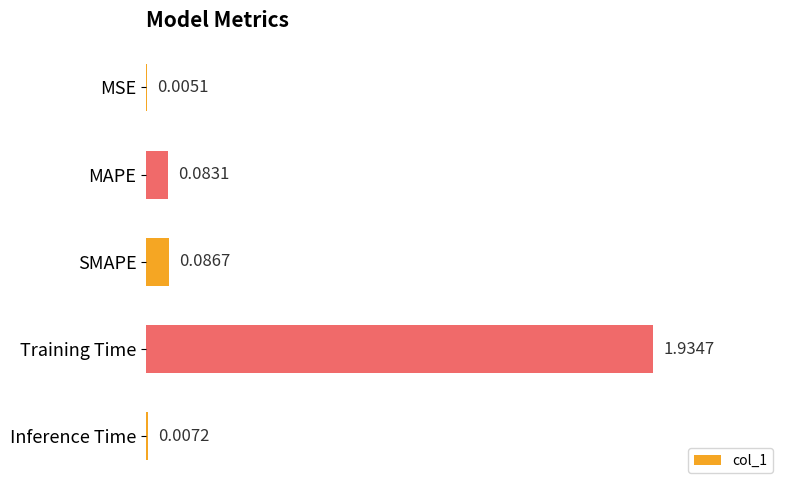

Where is the data nearest to the value 0?

MSE